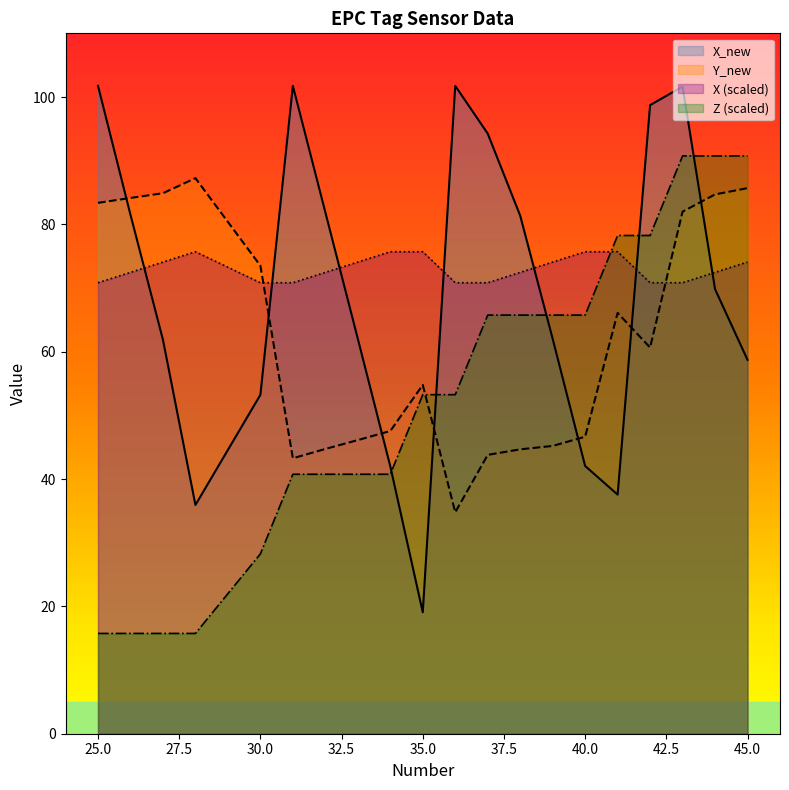

In X, how many points are higher than both neighbors (excluding endpoints)?

1